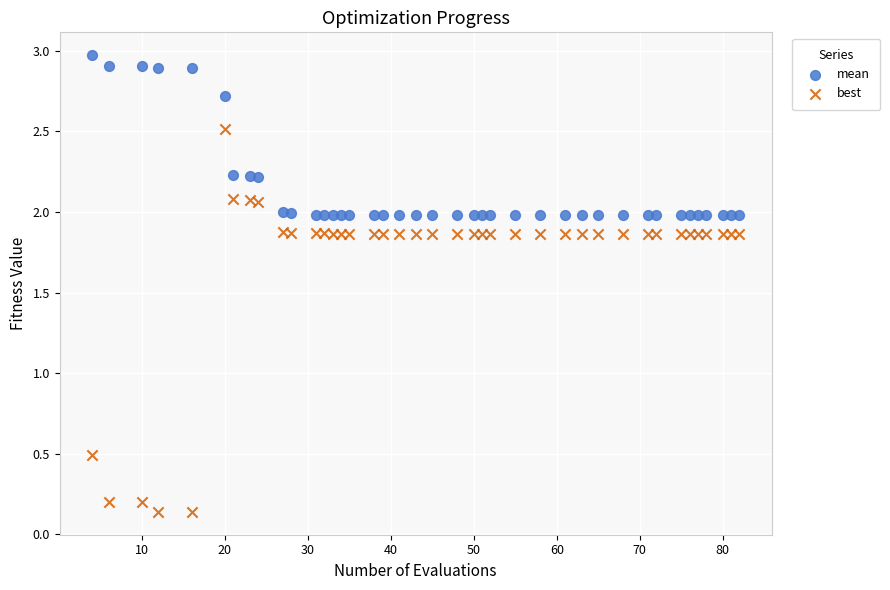

Which series contains the highest Y value?

mean